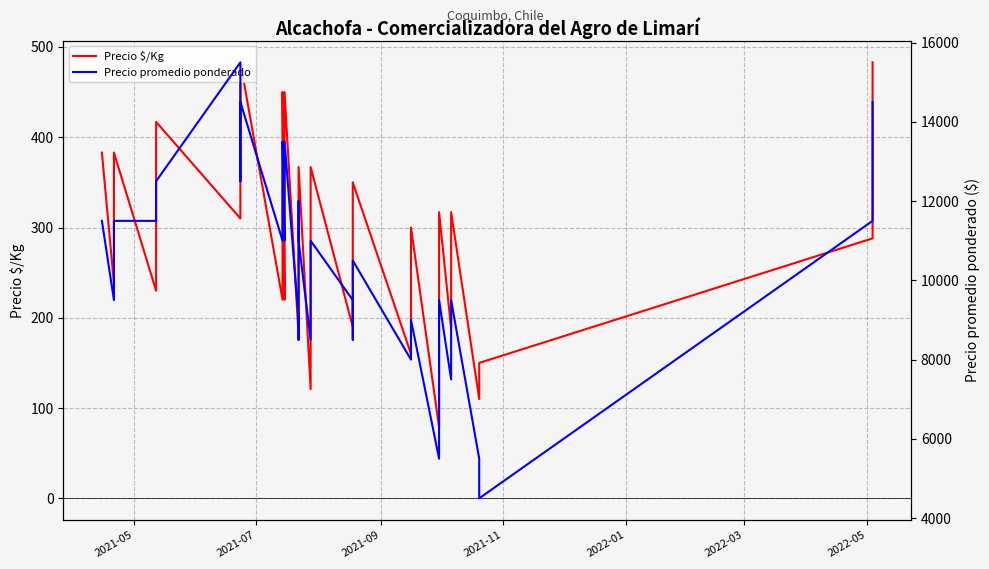

What is the maximum value shown in the chart?

15500